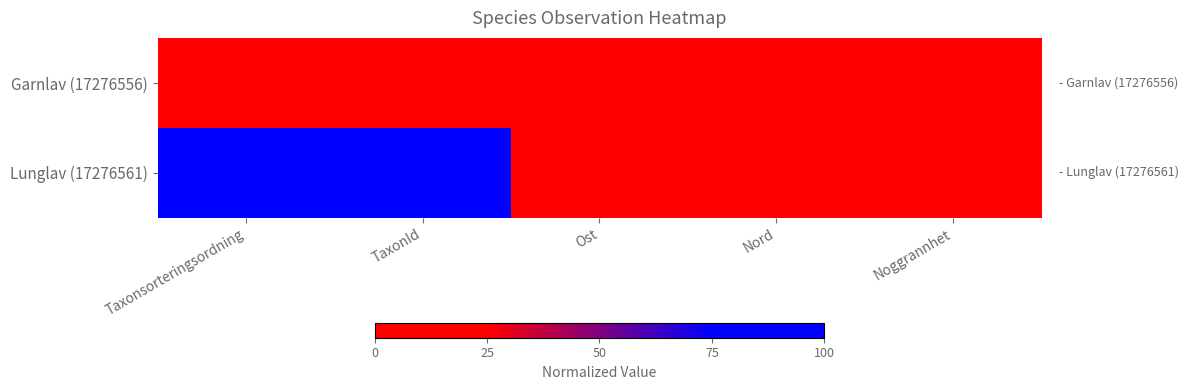

Which series has the widest spread of values?

Lunglav (17276561)